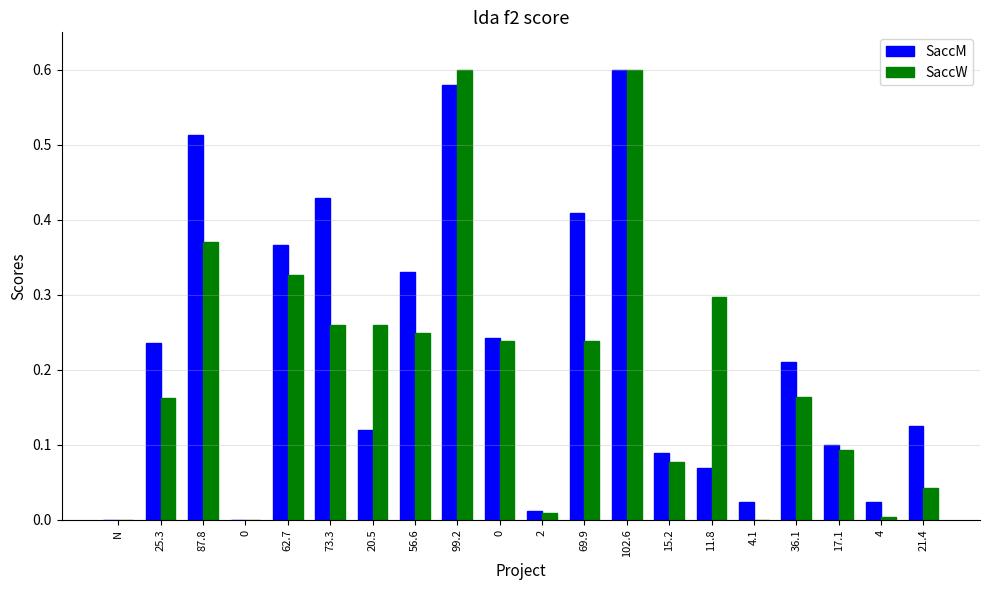

What is the total value across all series at 102.6?

1.2